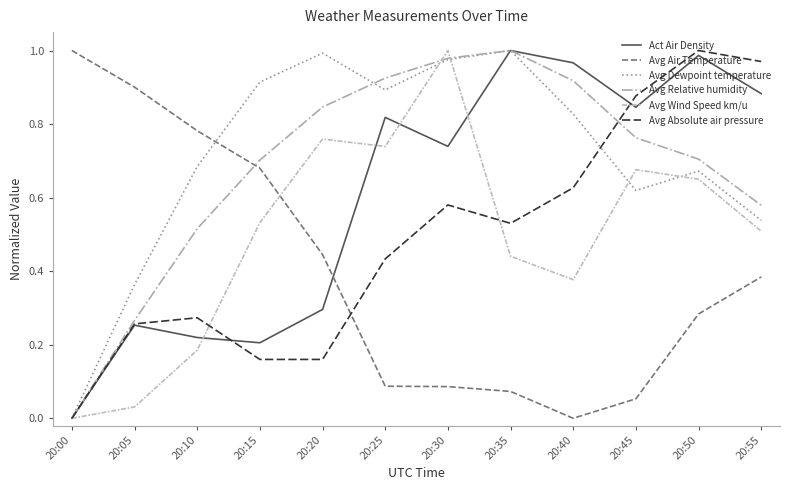

True or false: Avg Air Temperature and Avg Absolute air pressure cross at least once.

True